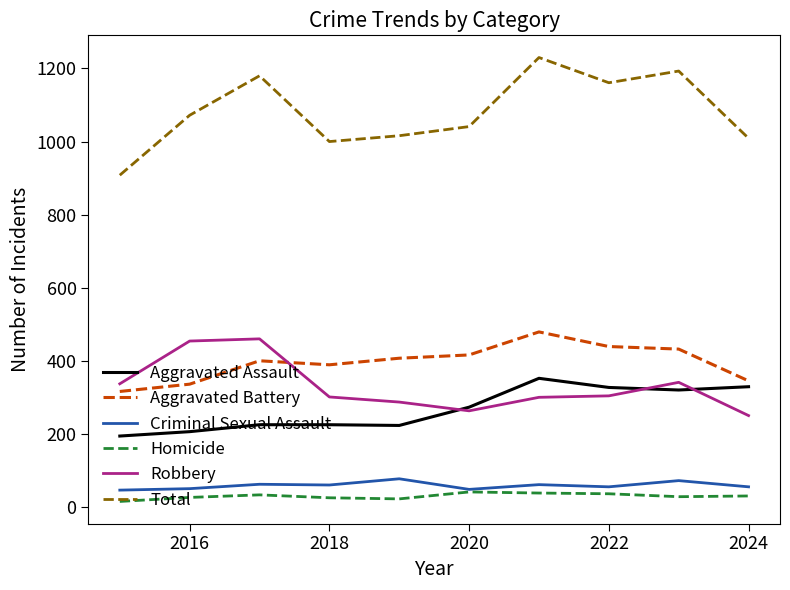

What is the maximum value for Homicide?

41